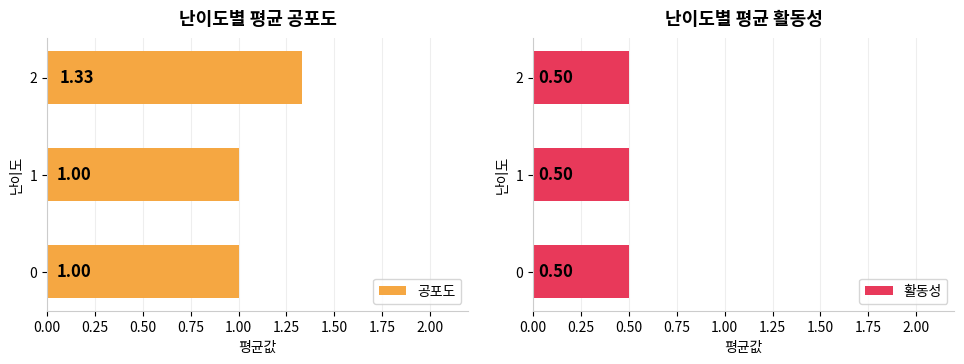

What is the sum of the 공포도 values at 2 and 0?

2.3